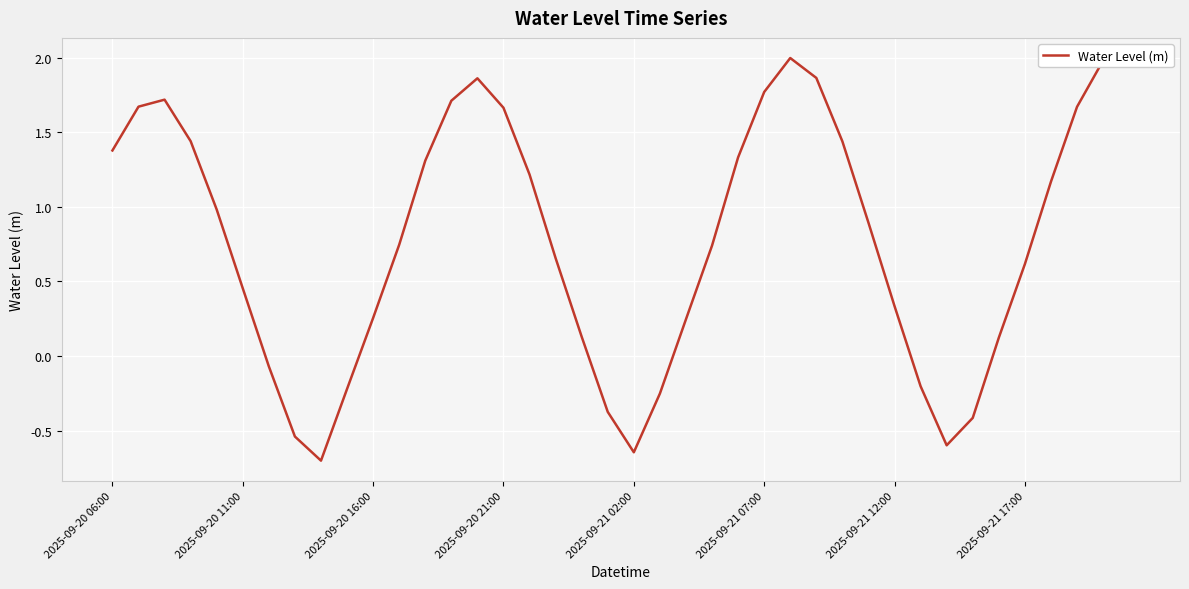

What is the difference between the second highest and second lowest values?

2.6